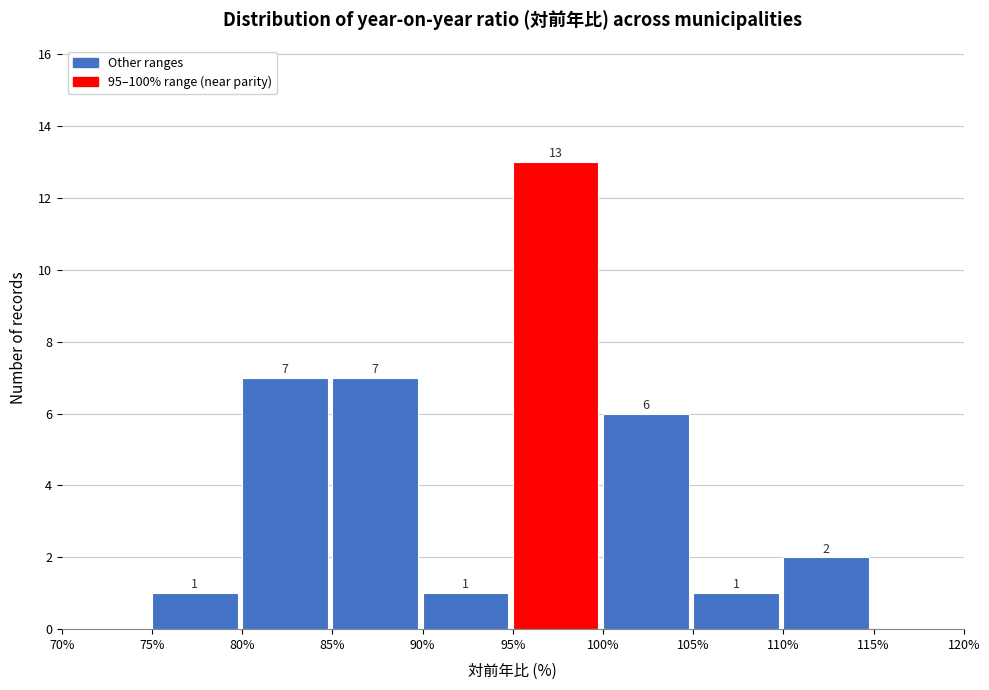

Which range on the x-axis has the tallest bar?

95% to 100%